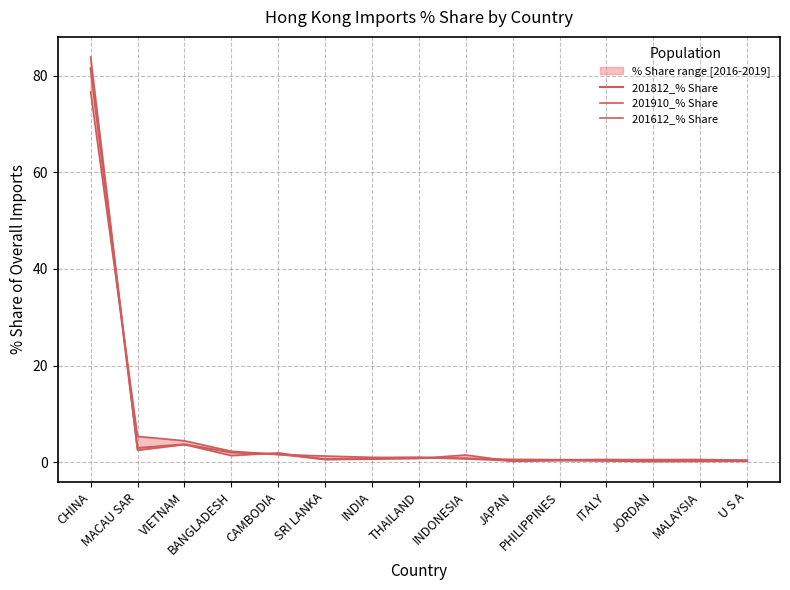

The value of 201812_% Share at CAMBODIA is 1.7. True or false?

True